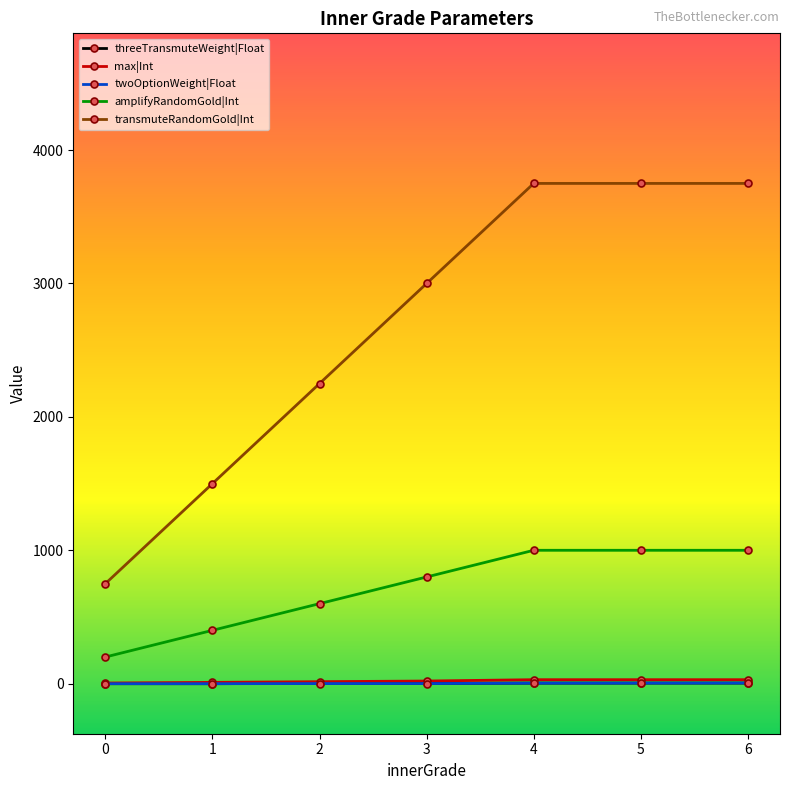

True or false: threeTransmuteWeight|Float and amplifyRandomGold|Int intersect in this chart.

False